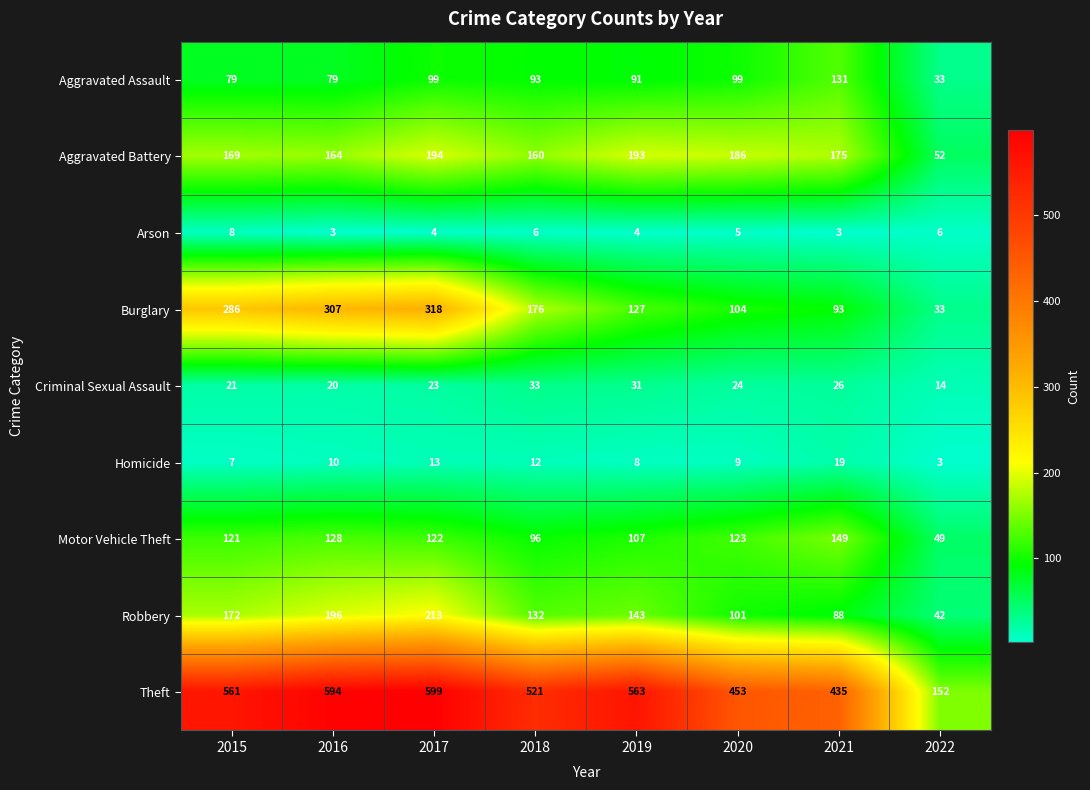

What is the maximum value shown in the chart?

599